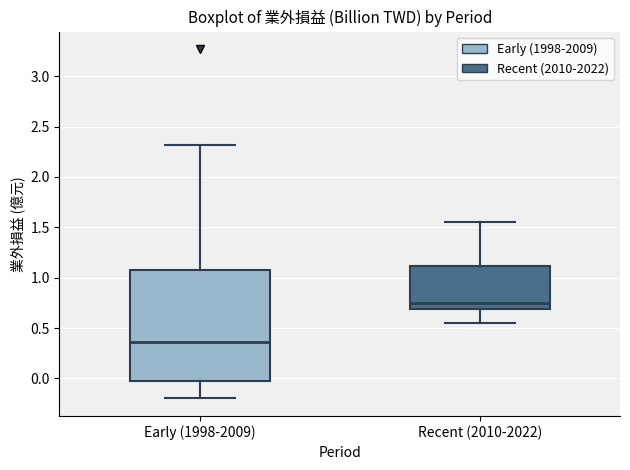

Reading left to right, read every box against the y-axis: the position of its median line, the range the box covers, and the ends of its whiskers. The values are not printed on the chart, so give them approximately, as read against the axis.

Early (1998-2009): median 0.35, box -0.05 to 1.05, whiskers -0.20 to 2.30
Recent (2010-2022): median 0.75, box 0.70 to 1.10, whiskers 0.55 to 1.55